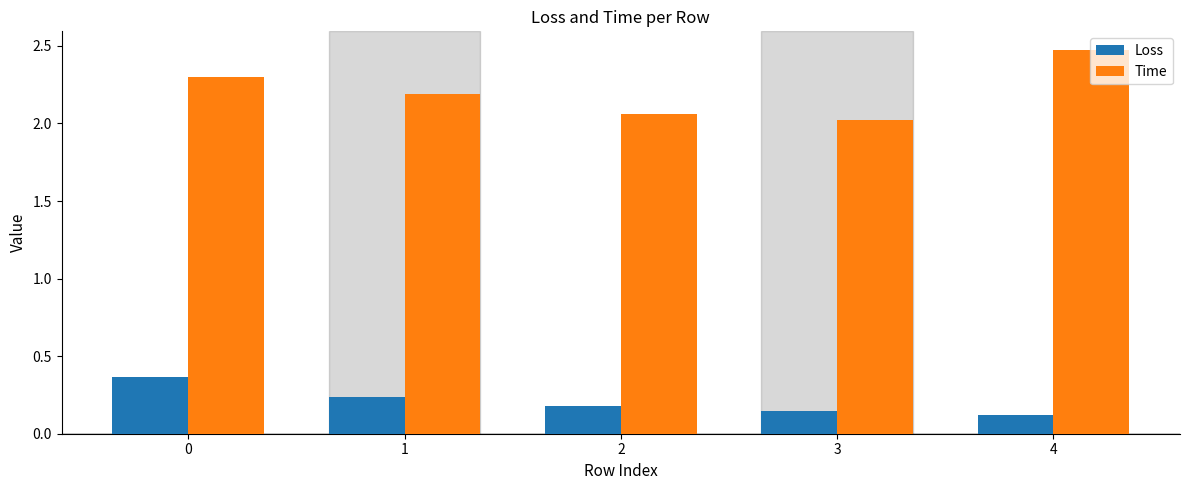

The Time series shows 3.1 at 3. True or false?

False